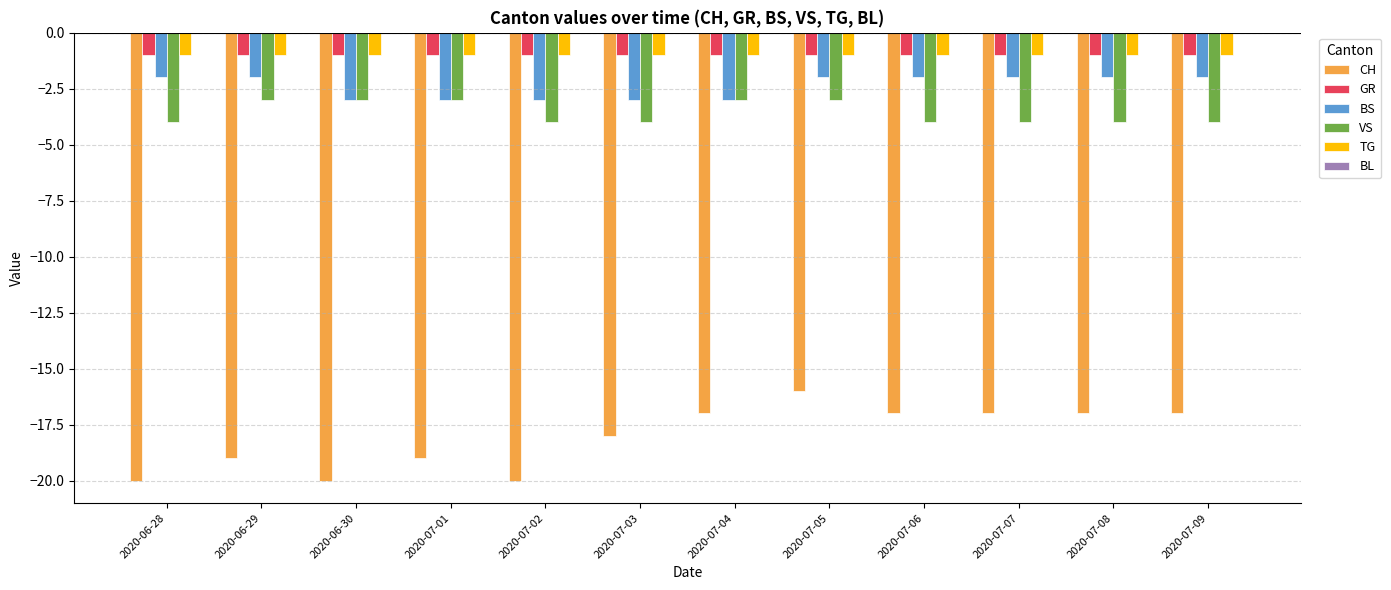

At which category is the sum across all series the highest?

2020-07-05